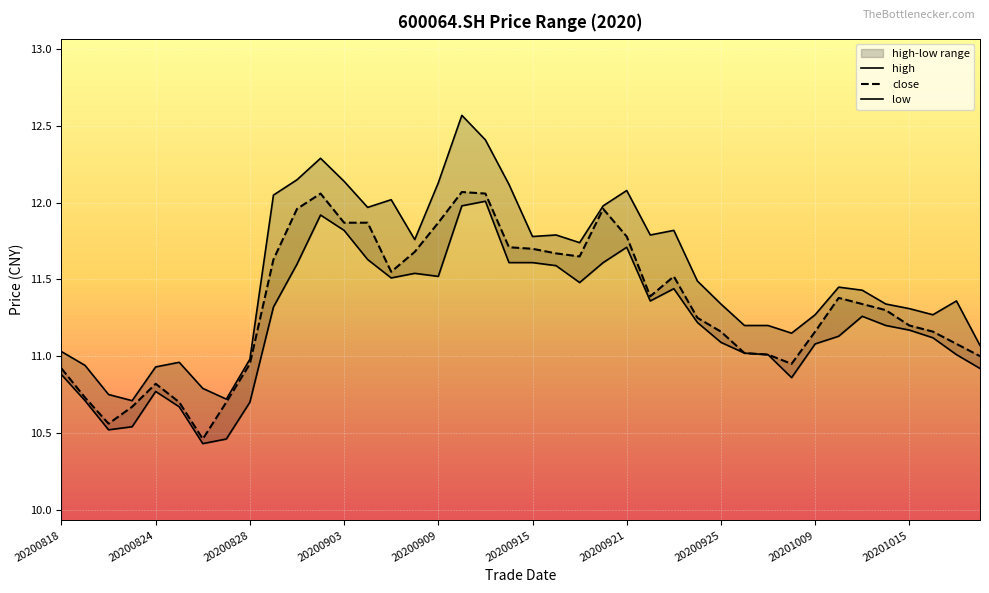

Is it true that close equals 10.8 at 20200824?

True